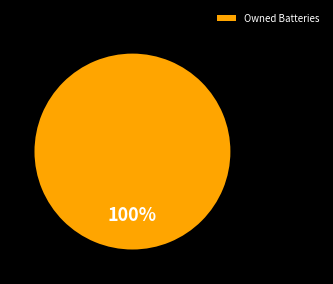

To the nearest percent, what percentage of the pie is Owned Batteries?

100%